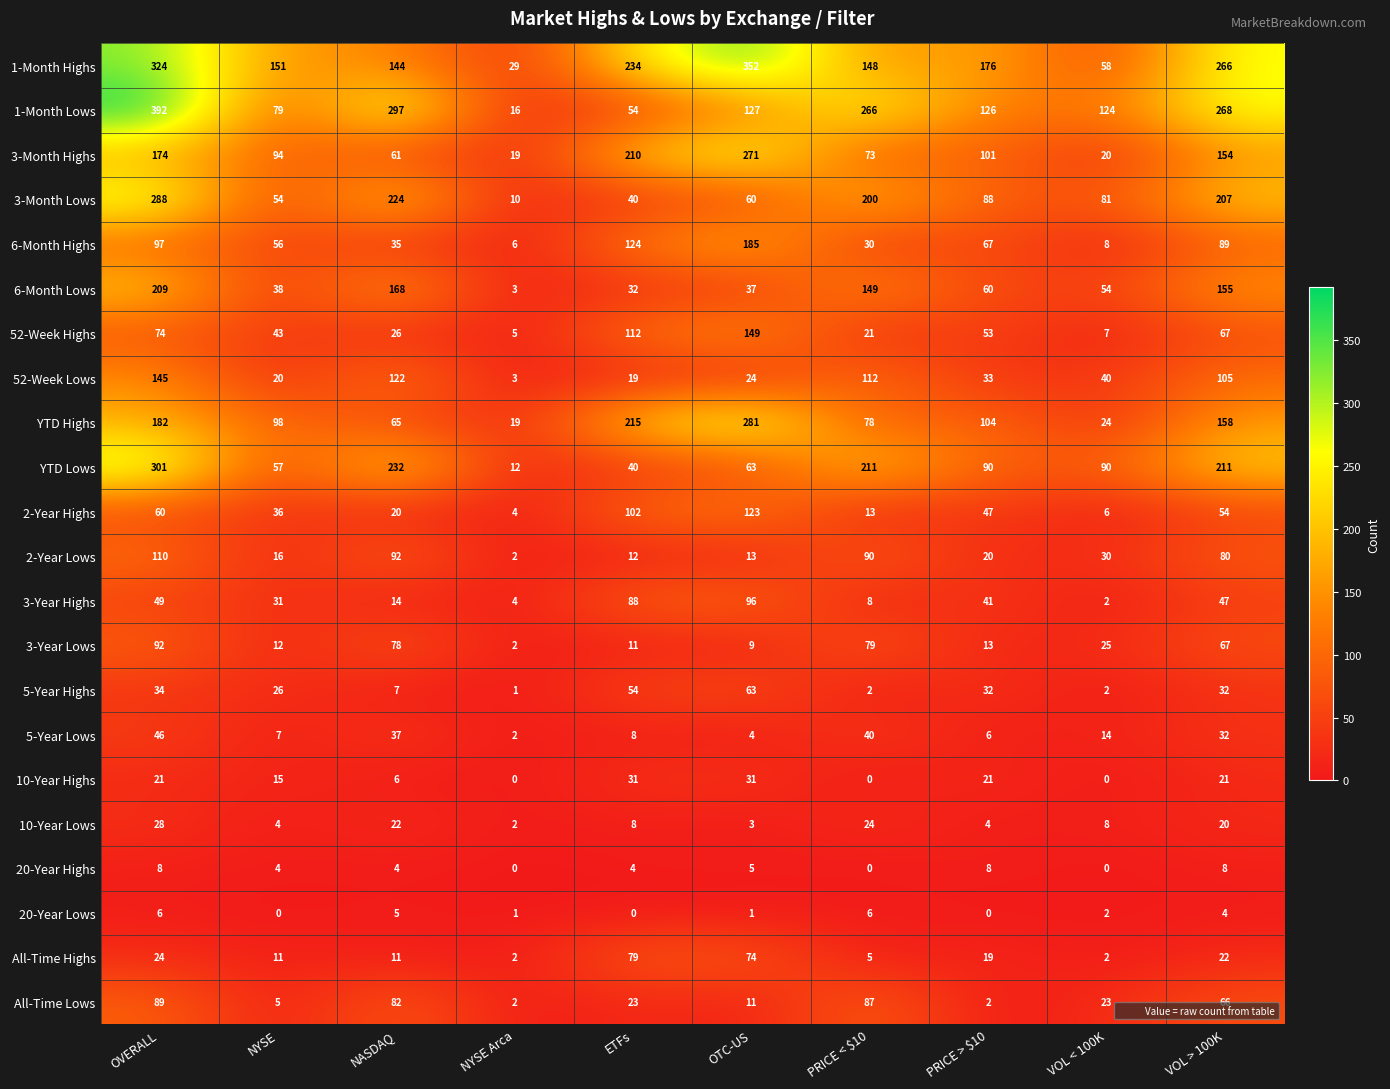

At which category is the sum across all series the highest?

OVERALL